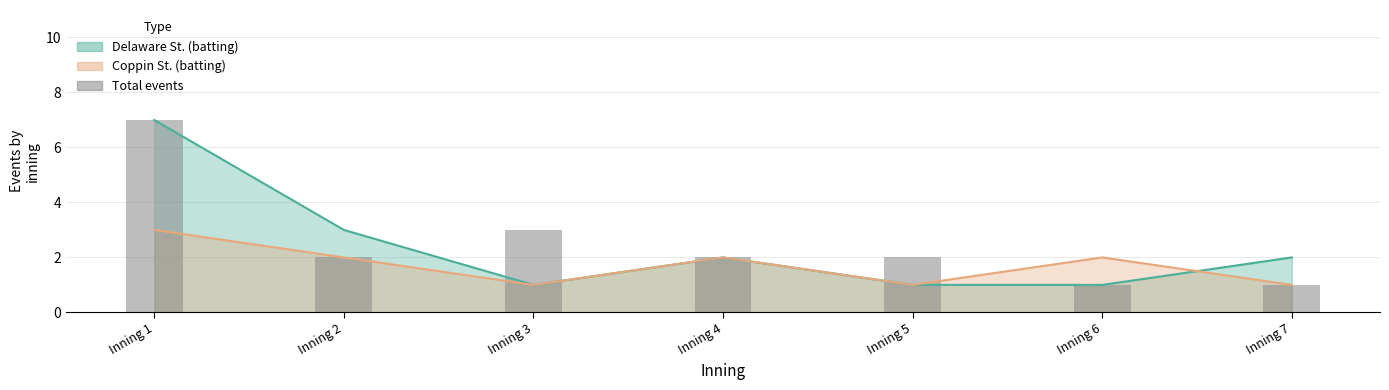

What is the value of the 1st bar from the left?

7